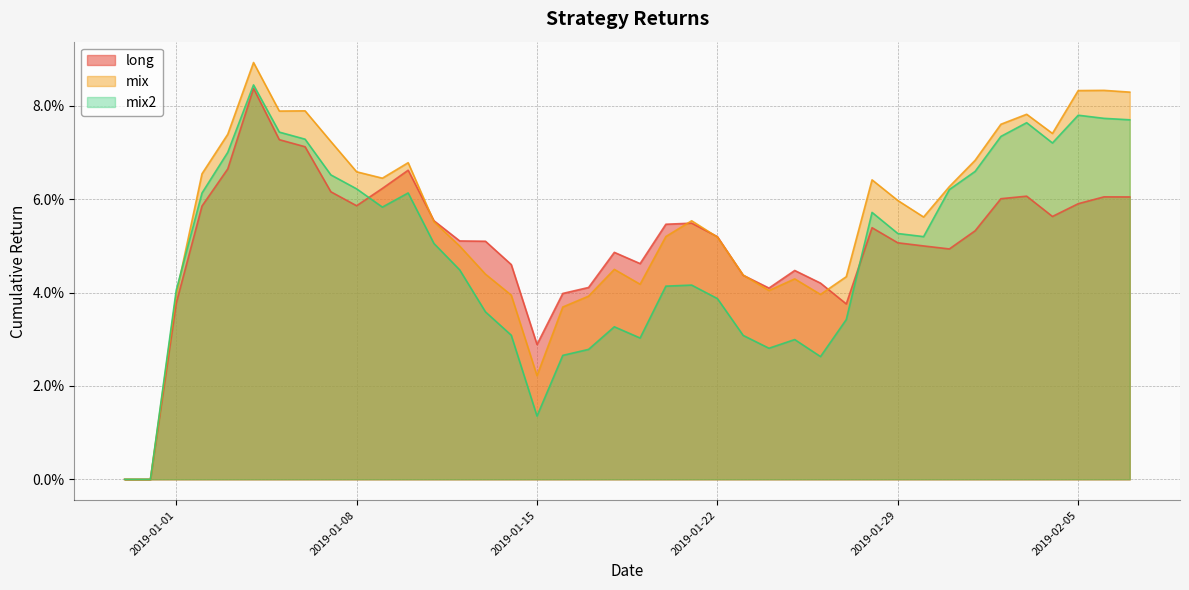

Rank the series at 2019-02-05 from lowest to highest value.

long, mix2, mix